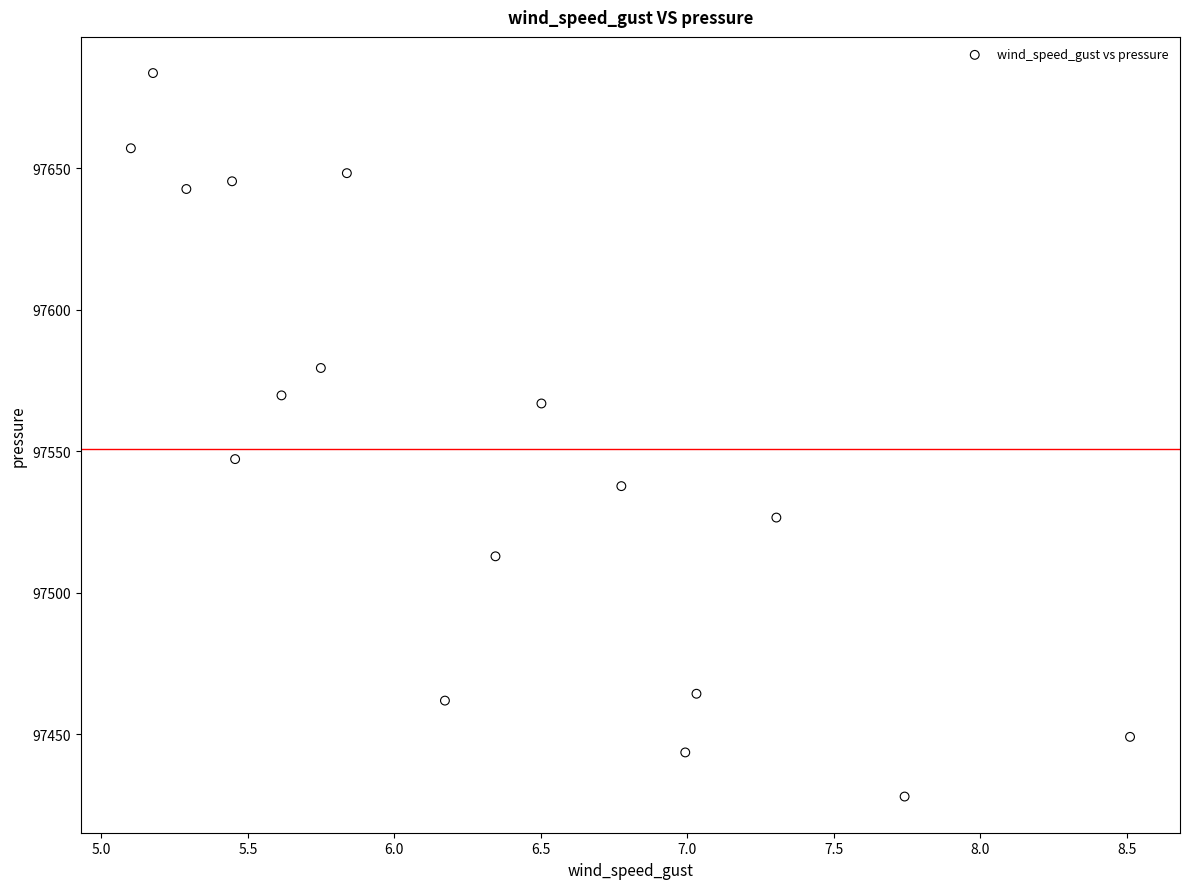

What Y value in the scatter plot is closest to 97555?

97547.3